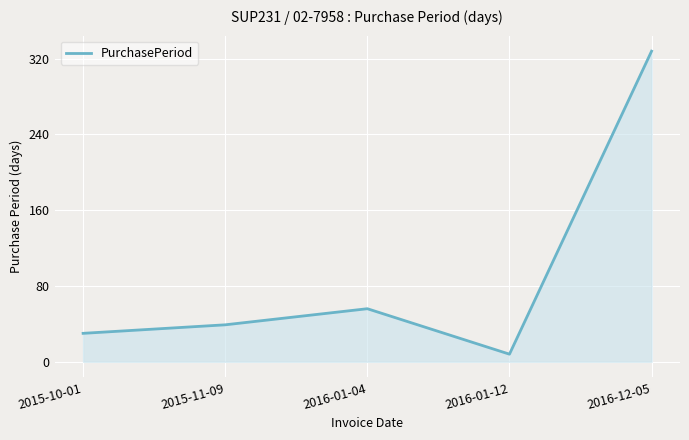

Rank the categories by value from highest to lowest.

2016-12-05, 2016-01-04, 2015-11-09, 2015-10-01, 2016-01-12